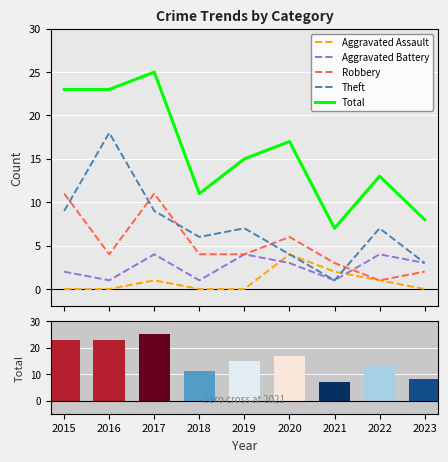

At how many categories does at least one series exceed 9?

7